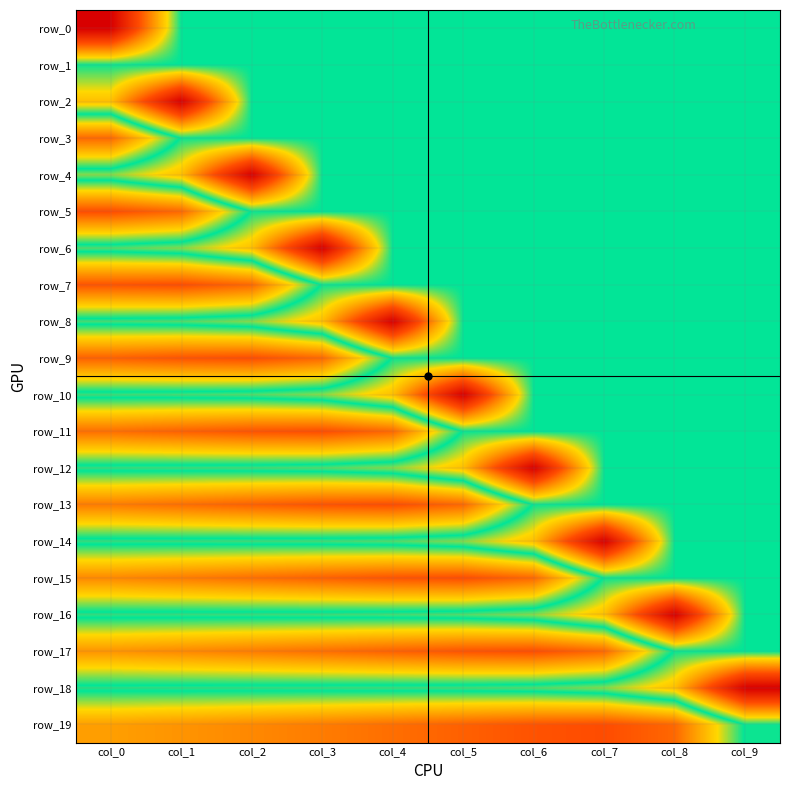

Reading left to right, transcribe all the data shown in this chart.

row_0: -0.8	0.0	0.0	0.0	0.0	0.0	0.0	0.0	0.0	0.0
row_1: -0.0	0.0	0.0	0.0	0.0	0.0	0.0	0.0	0.0	0.0
row_2: -0.2	-0.8	0.0	0.0	0.0	0.0	0.0	0.0	0.0	0.0
row_3: 0.4	-0.0	0.0	0.0	0.0	0.0	0.0	0.0	0.0	0.0
row_4: -0.1	-0.2	-0.8	0.0	0.0	0.0	0.0	0.0	0.0	0.0
row_5: 0.5	0.4	-0.0	0.0	0.0	0.0	0.0	0.0	0.0	0.0
row_6: -0.1	-0.1	-0.2	-0.8	0.0	0.0	0.0	0.0	0.0	0.0
row_7: 0.5	0.5	0.4	-0.0	0.0	0.0	0.0	0.0	0.0	0.0
row_8: -0.0	-0.1	-0.1	-0.2	-0.8	0.0	0.0	0.0	0.0	0.0
row_9: 0.5	0.5	0.5	0.4	-0.0	0.0	0.0	0.0	0.0	0.0
row_10: -0.0	-0.0	-0.1	-0.1	-0.2	-0.8	0.0	0.0	0.0	0.0
row_11: 0.4	0.5	0.5	0.5	0.4	-0.0	0.0	0.0	0.0	0.0
row_12: -0.0	-0.0	-0.0	-0.1	-0.1	-0.2	-0.8	0.0	0.0	0.0
row_13: 0.4	0.4	0.5	0.5	0.5	0.4	-0.0	0.0	0.0	0.0
row_14: -0.0	-0.0	-0.0	-0.0	-0.1	-0.1	-0.2	-0.8	0.0	0.0
row_15: 0.4	0.4	0.4	0.5	0.5	0.5	0.4	-0.0	0.0	0.0
row_16: -0.0	-0.0	-0.0	-0.0	-0.0	-0.1	-0.1	-0.2	-0.8	0.0
row_17: 0.3	0.4	0.4	0.4	0.5	0.5	0.5	0.4	-0.0	0.0
row_18: -0.0	-0.0	-0.0	-0.0	-0.0	-0.0	-0.1	-0.1	-0.2	-0.8
row_19: 0.3	0.3	0.4	0.4	0.4	0.5	0.5	0.5	0.4	-0.0